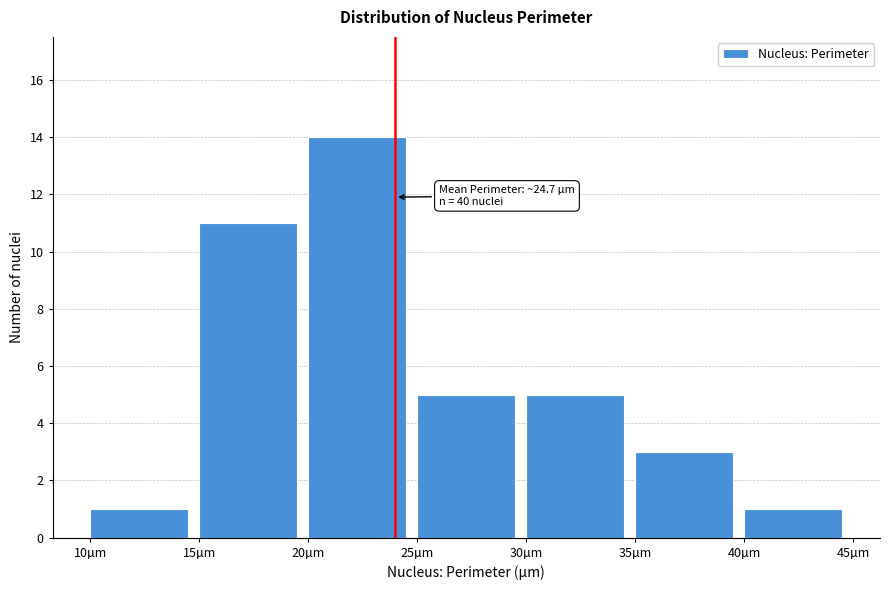

Which range on the x-axis has the tallest bar?

20 to 25